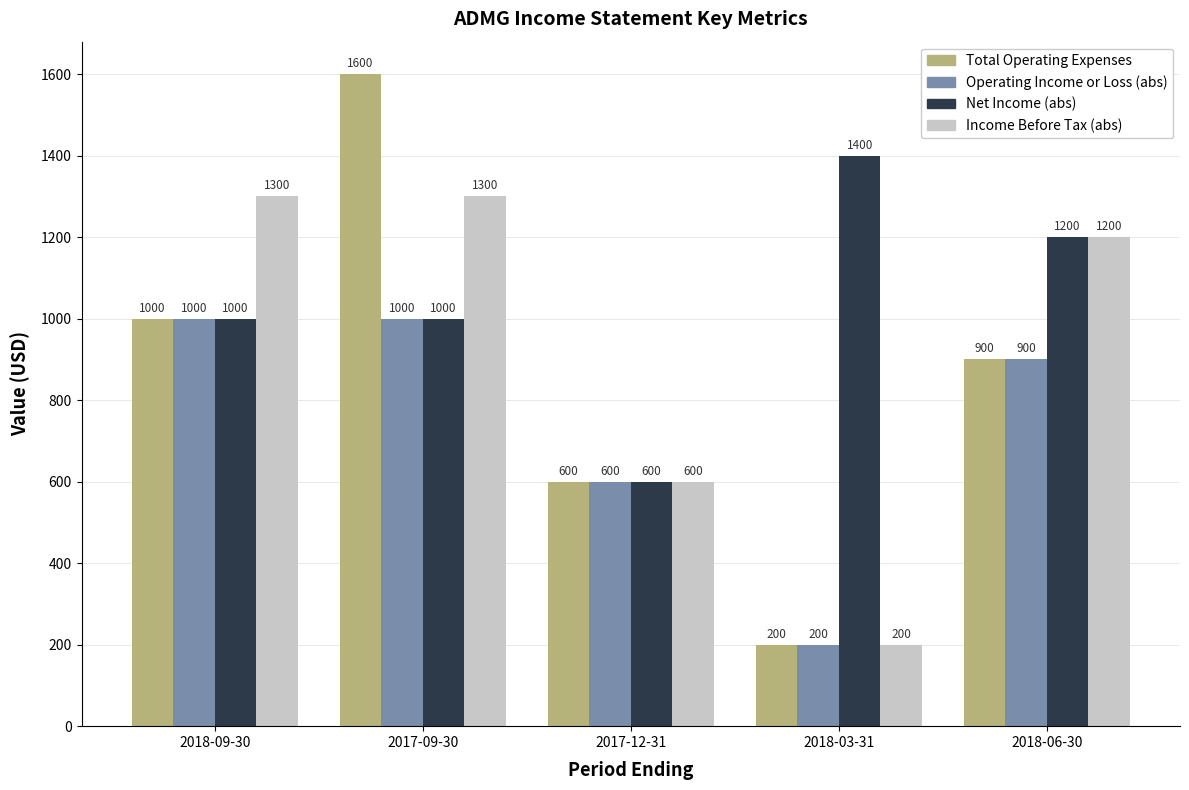

True or false: Total Operating Expenses has a value of 200 at 2018-03-31.

True